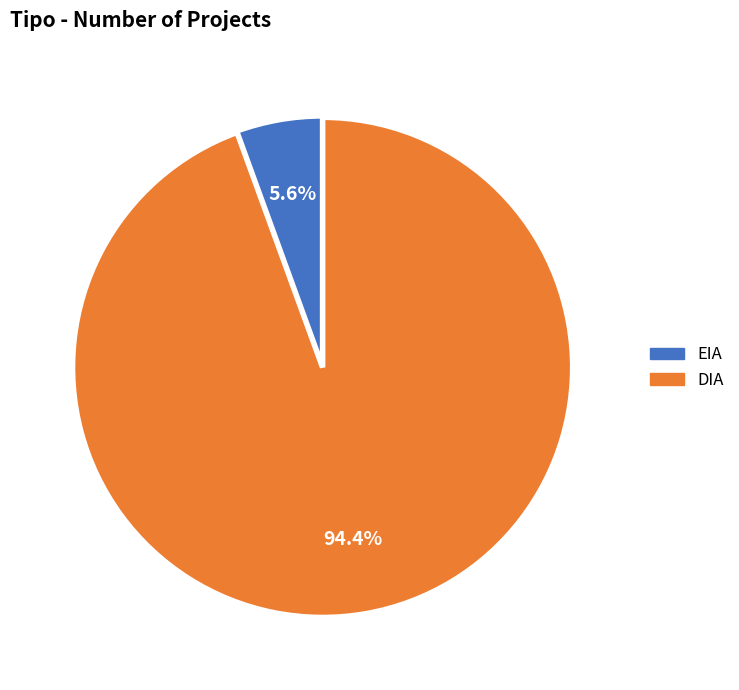

What is the ratio of the value at EIA to the value at DIA?

0.1